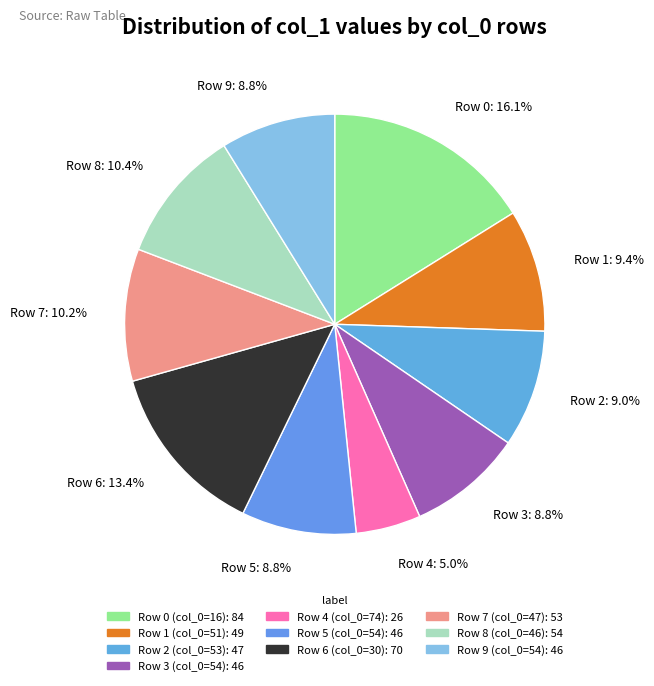

What percentage is NOT represented by Row 0: 16.1%?

83.9%